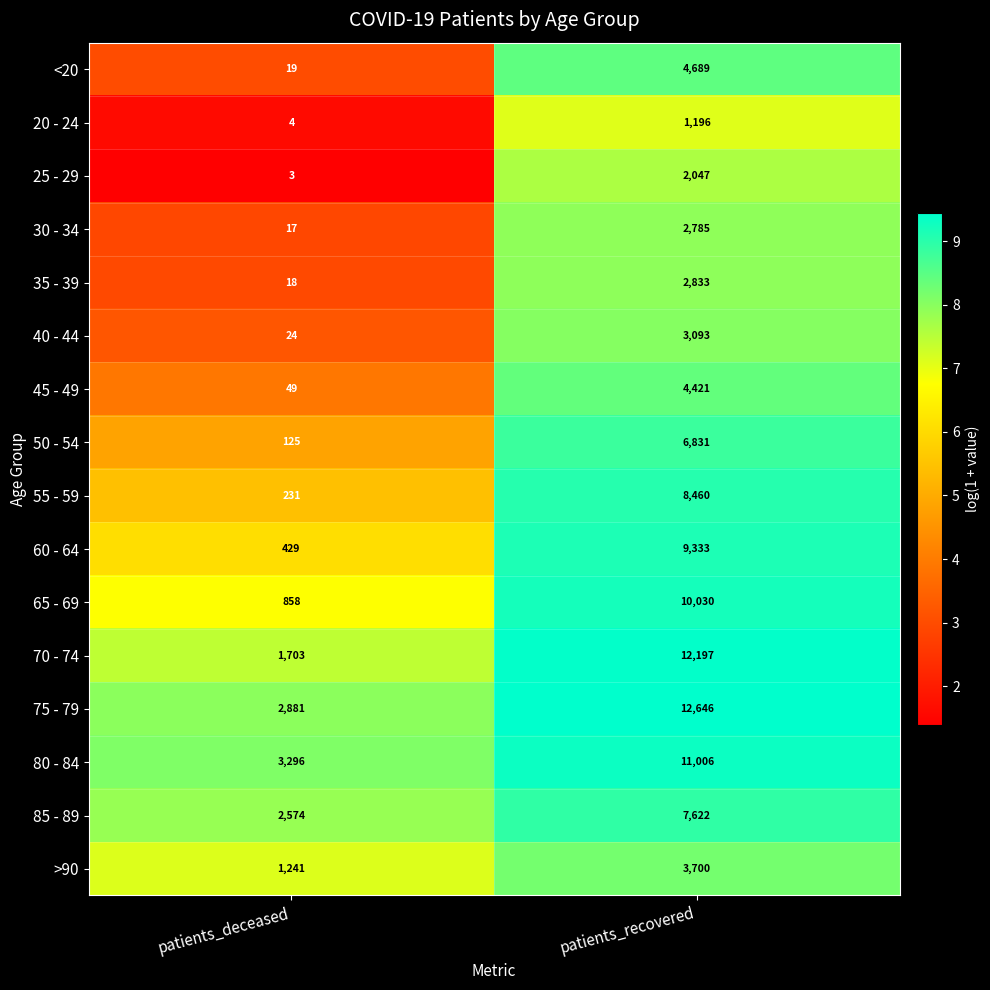

What is the average value of the 85 - 89 series?

5098